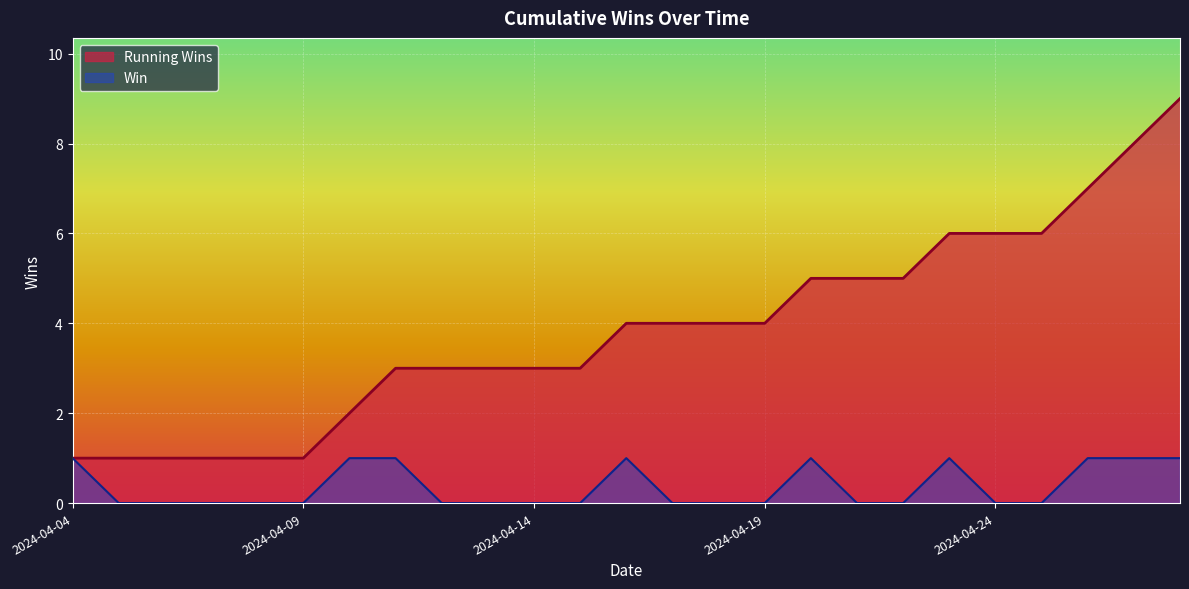

Reading left to right, what are all the values shown in this chart?

Running Wins: 1	1	1	1	1	1	2	3	3	3	3	3	4	4	4	4	5	5	5	6	6	6	7	8	9
Win: 1	0	0	0	0	0	1	1	0	0	0	0	1	0	0	0	1	0	0	1	0	0	1	1	1